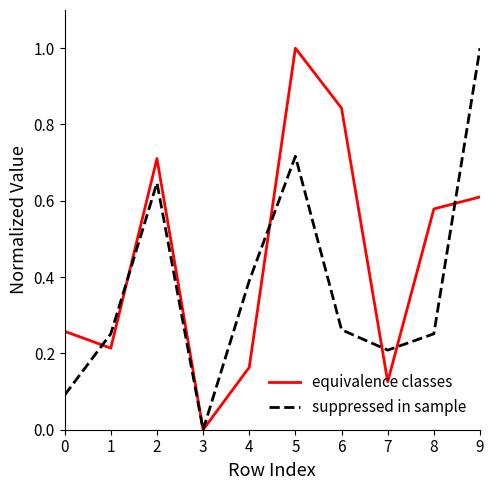

True or false: suppressed in sample has more than 2 interior local peaks.

False